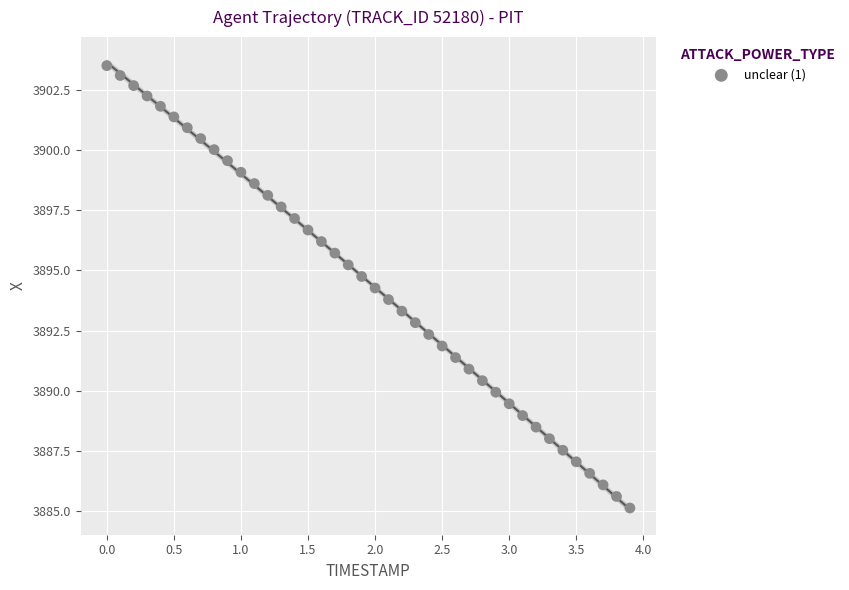

What is the range of X values (max minus min)?

3.9